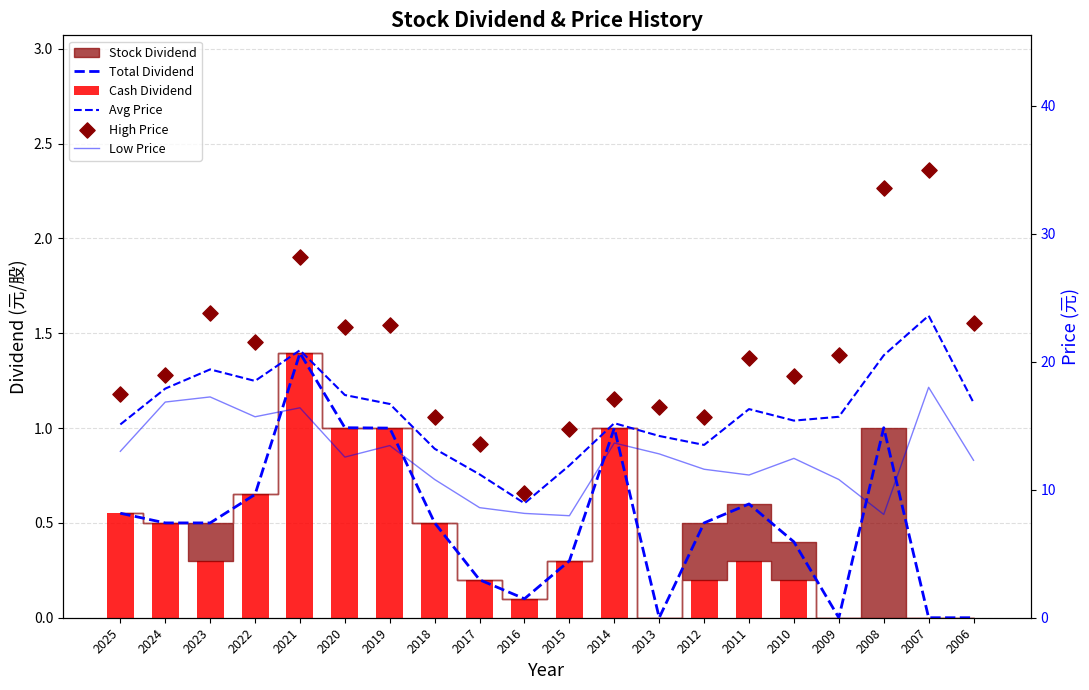

Which series contains the lowest Y value?

Total Dividend